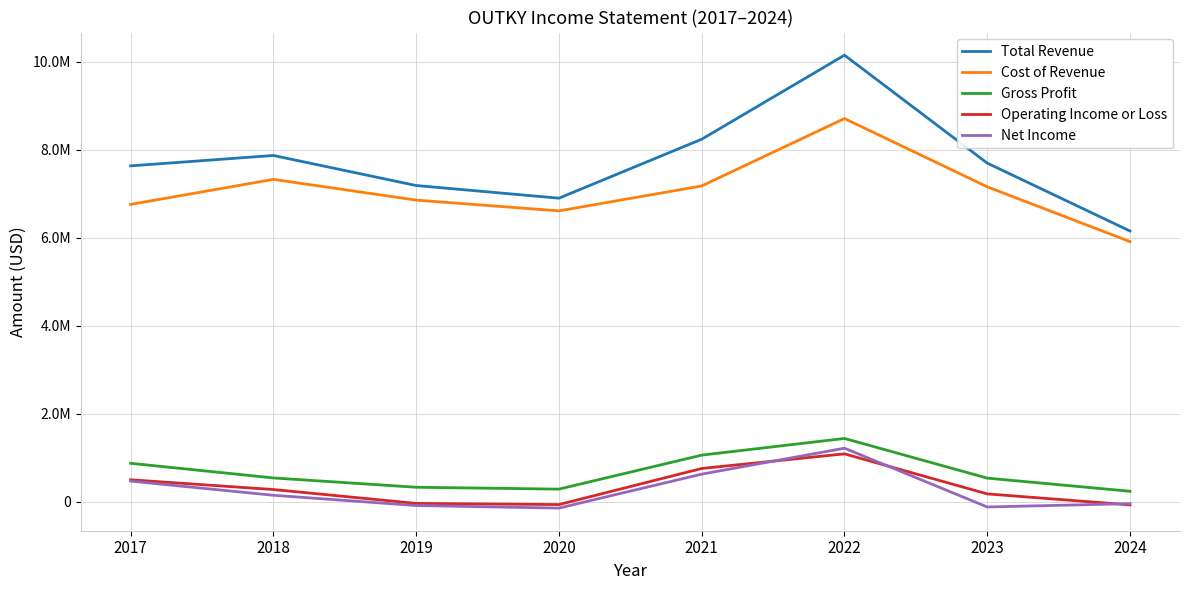

Is the value of Gross Profit at 2022 greater than the value of Operating Income or Loss at 2022?

Yes